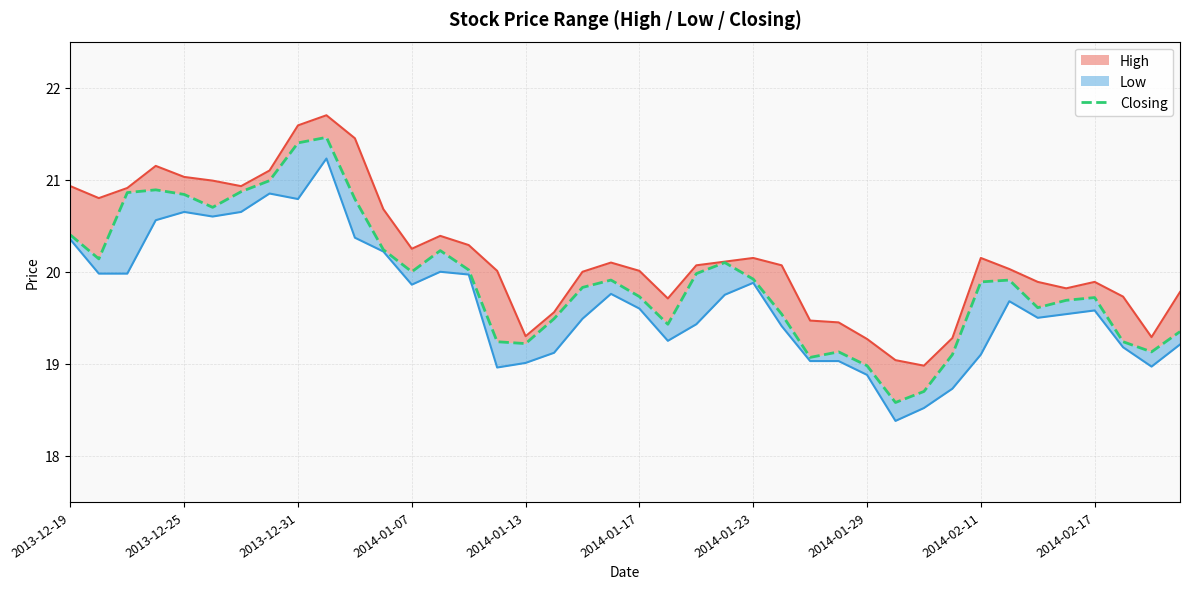

What is the difference between the maximum and second lowest values?

2.8